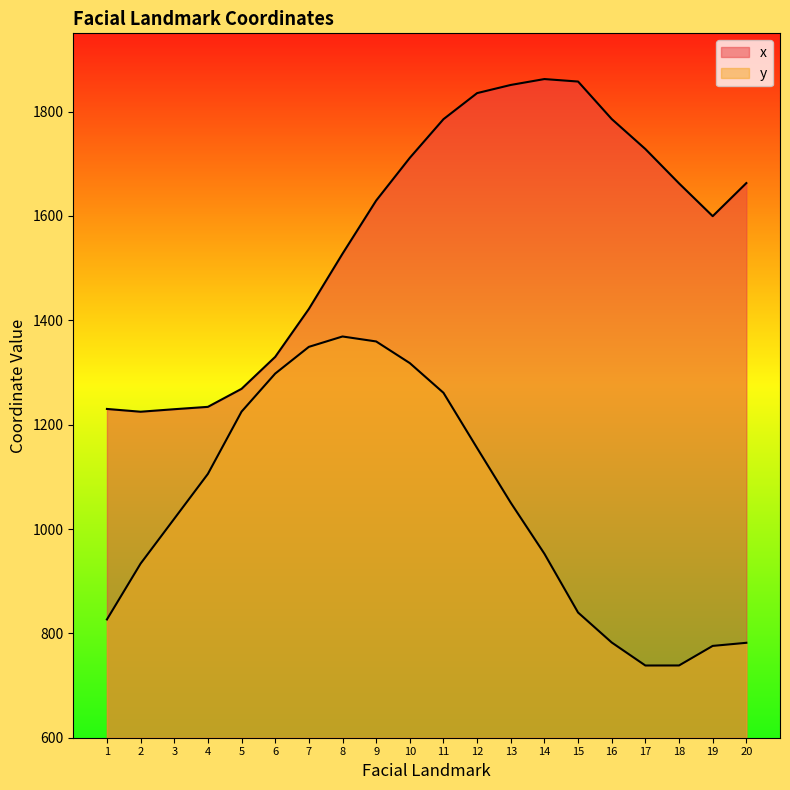

What is the value of the x point at the 2nd from the left?

1224.8